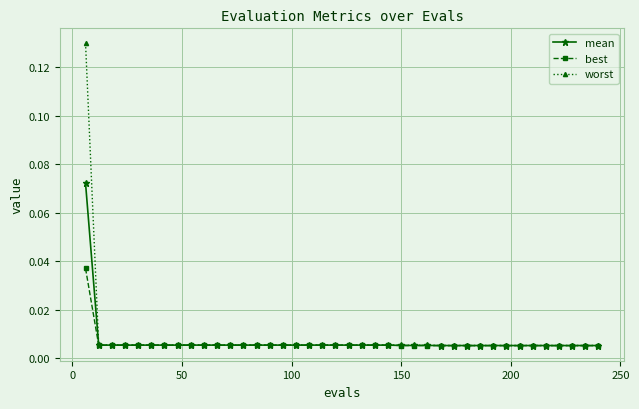

How many categories are shown in the chart?

40